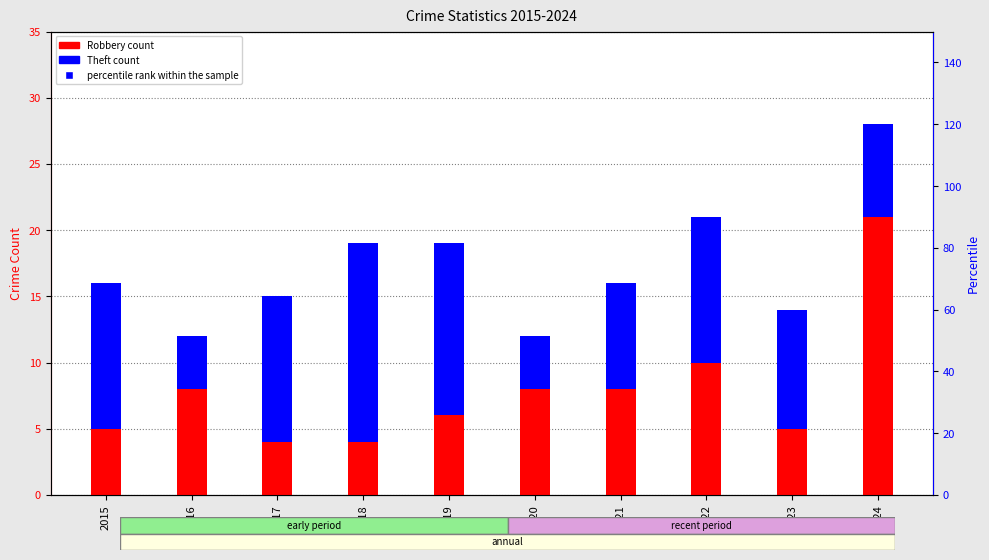

Which series has the widest spread of Y values?

percentile rank within the sample